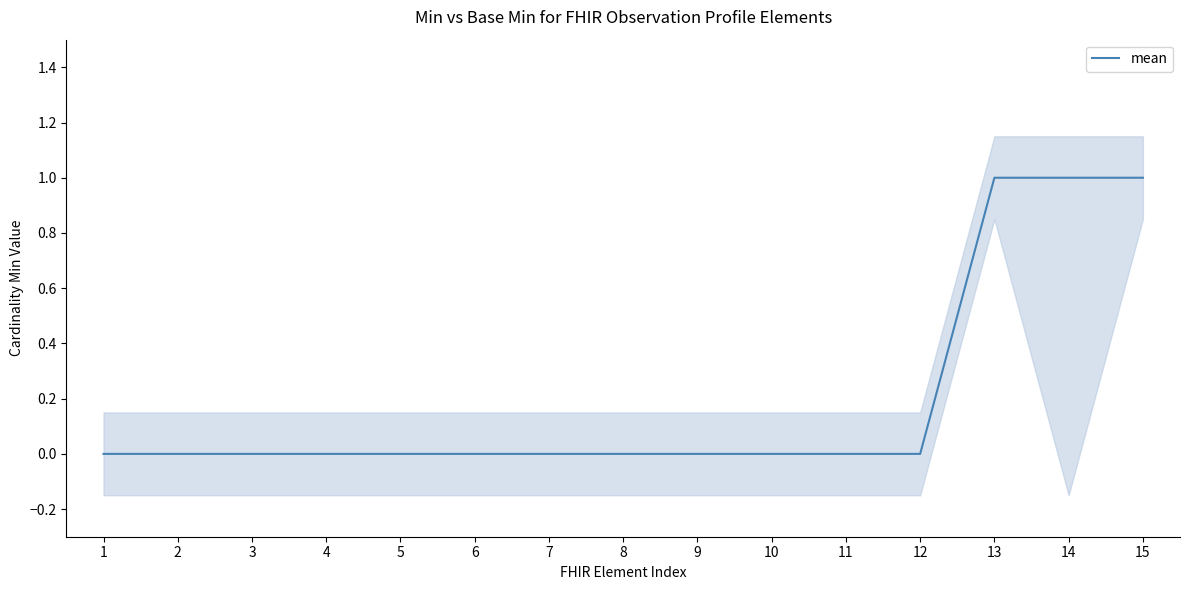

Rank the categories by value from lowest to highest.

1, 2, 3, 4, 5, 6, 7, 8, 9, 10, 11, 12, 13, 14, 15